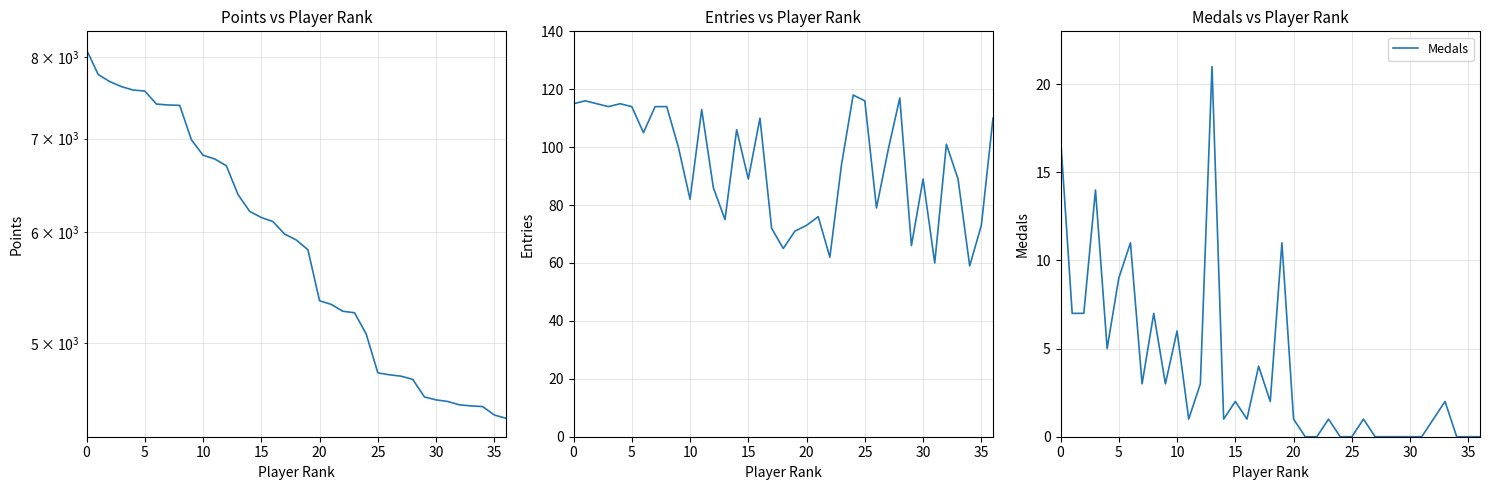

What is the difference between the Entries values at 22 and 25?

54